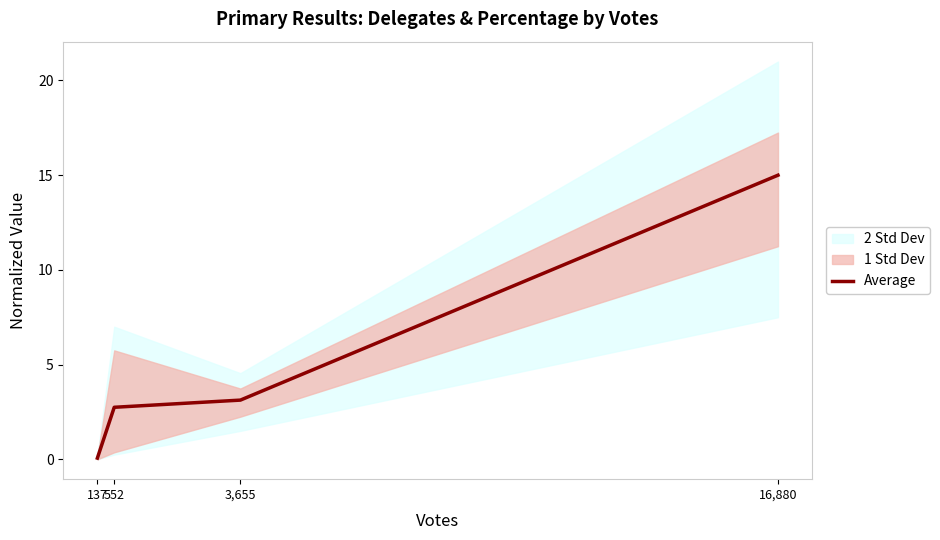

Reading left to right, extract all data points from this chart.

0.1	2.7	3.1	15.0